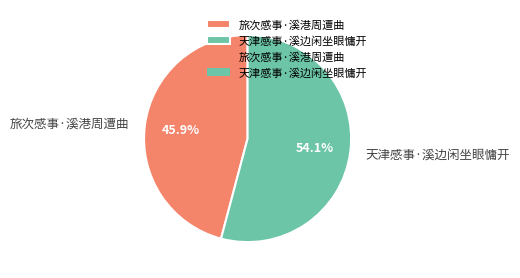

Is there any slice that represents more than half of the pie?

Yes